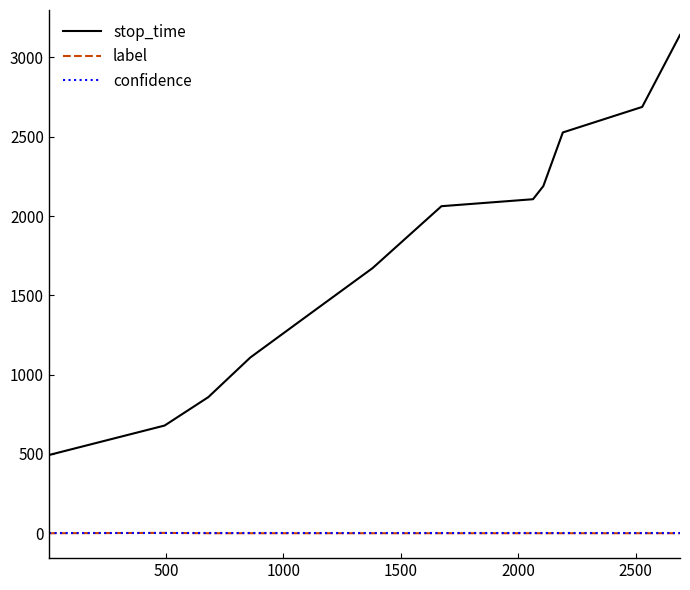

True or false: stop_time and label intersect in this chart.

False